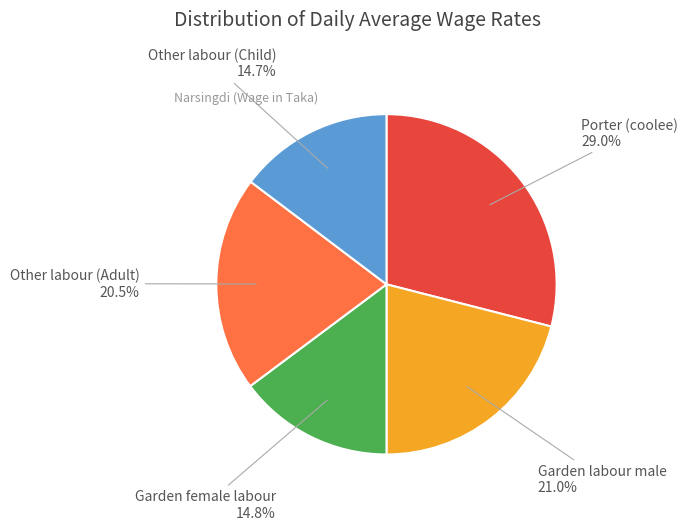

Is there a majority slice in this chart?

No